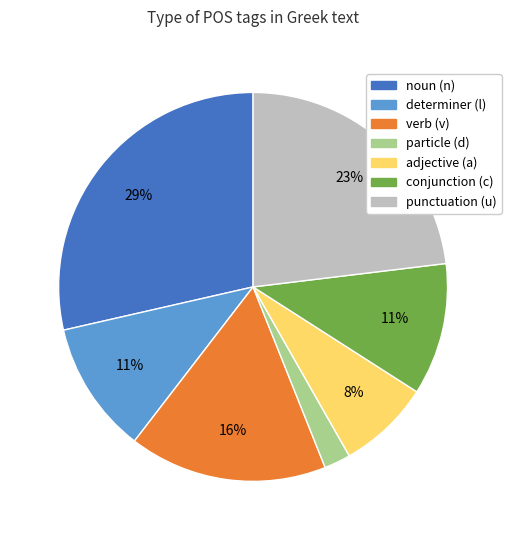

To the nearest percent, what is the average slice percentage?

14%